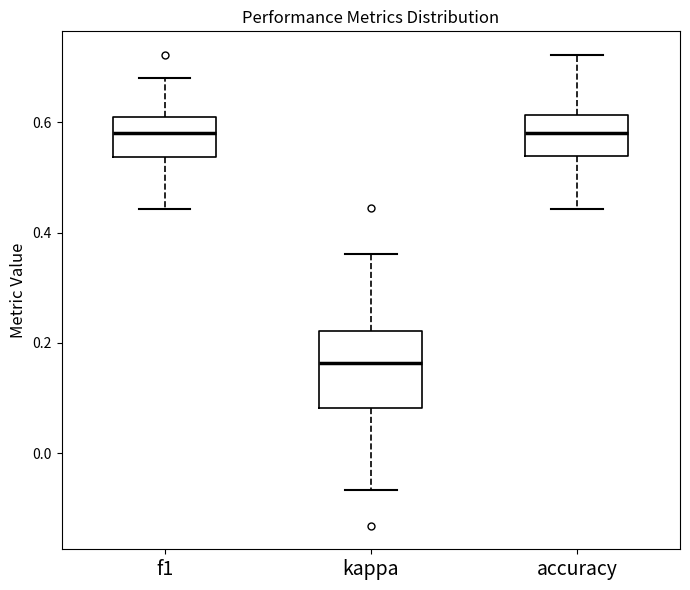

Comparing the boxes themselves (not the whiskers), which one is the tallest?

kappa